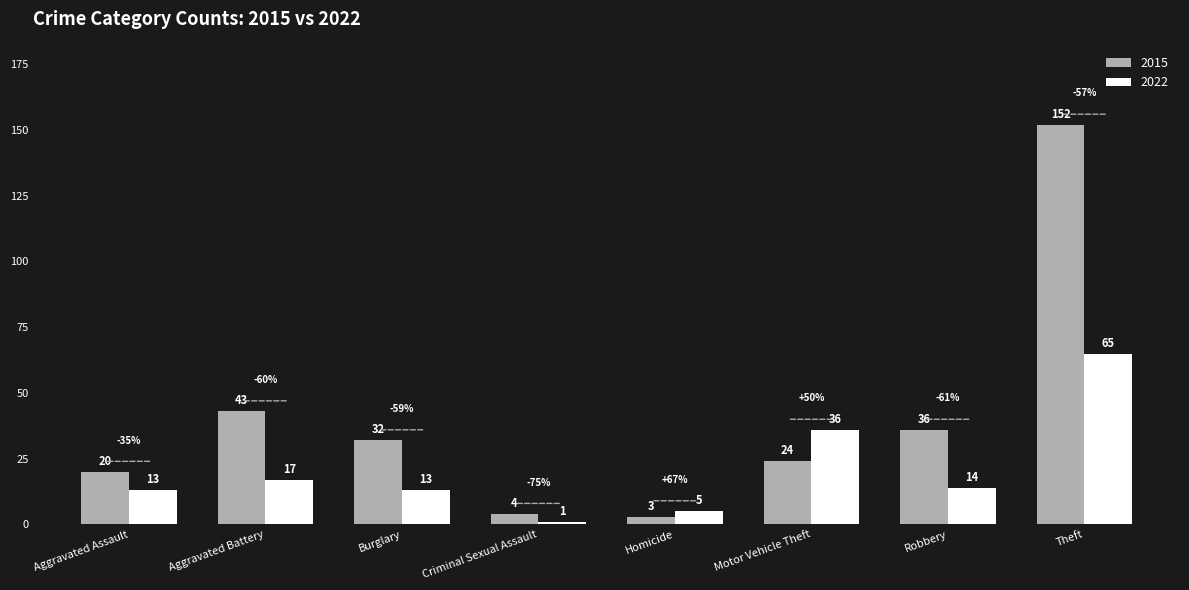

How many bars are there in each group?

2